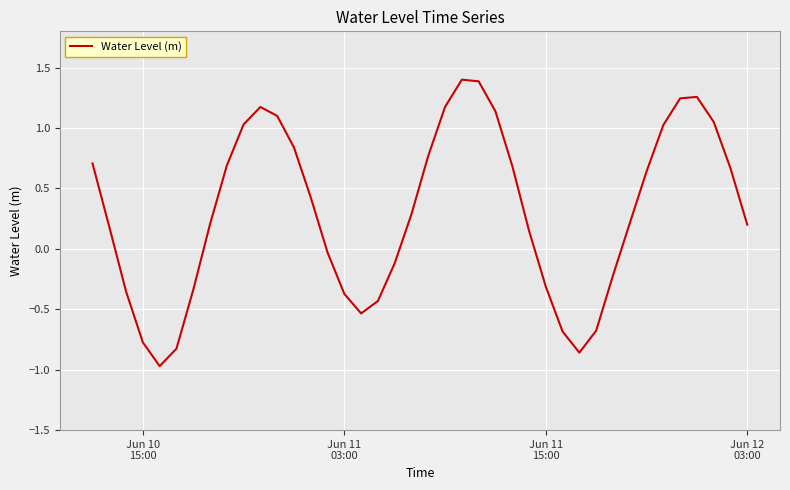

How many values exceed 0?

25